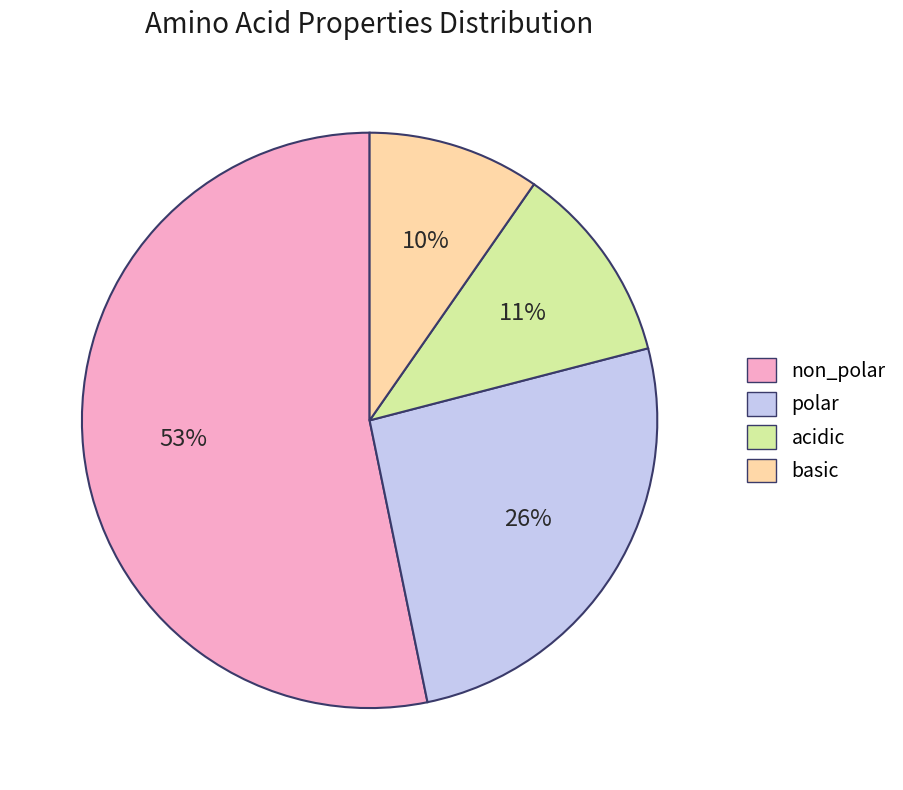

True or false: polar accounts for 26% of the total.

True